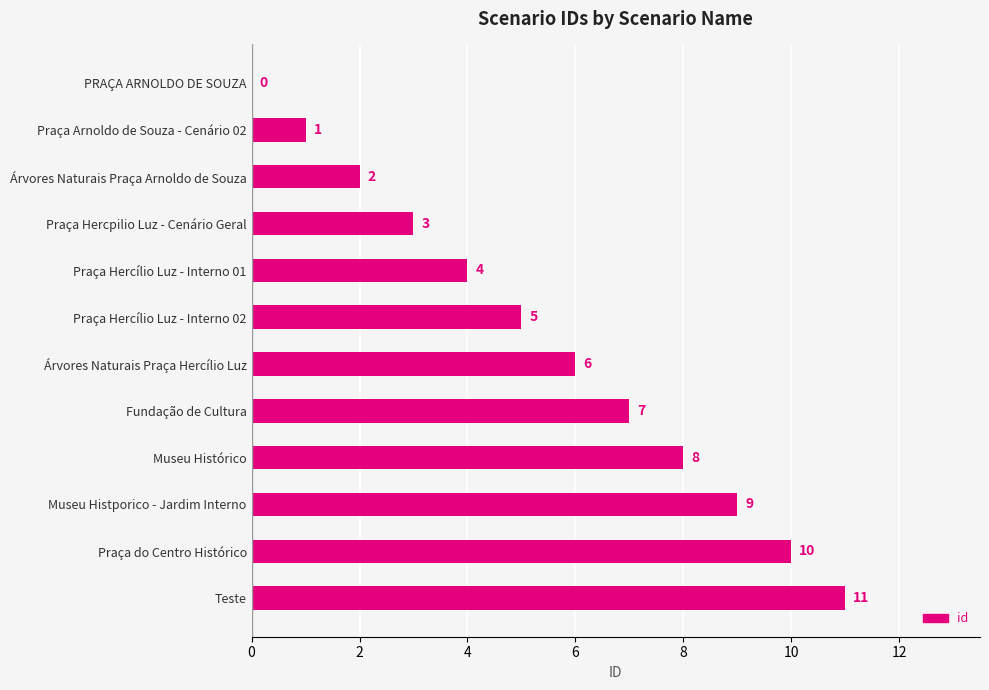

The chart shows a value of 4 at Praça Hercílio Luz - Interno 01. True or false?

True